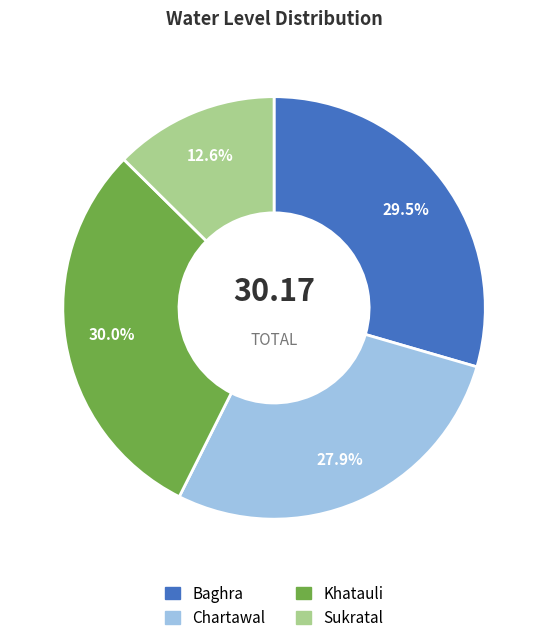

The Baghra slice represents 43% of the pie. True or false?

False